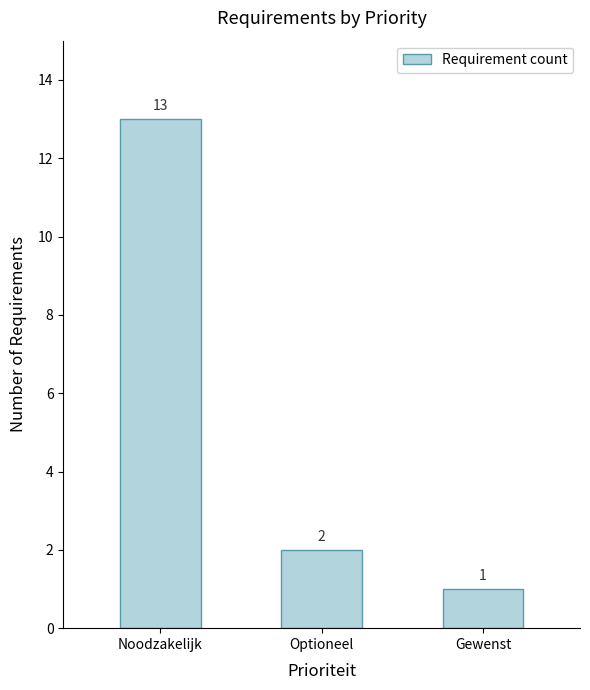

What is the difference between the maximum and minimum values?

12